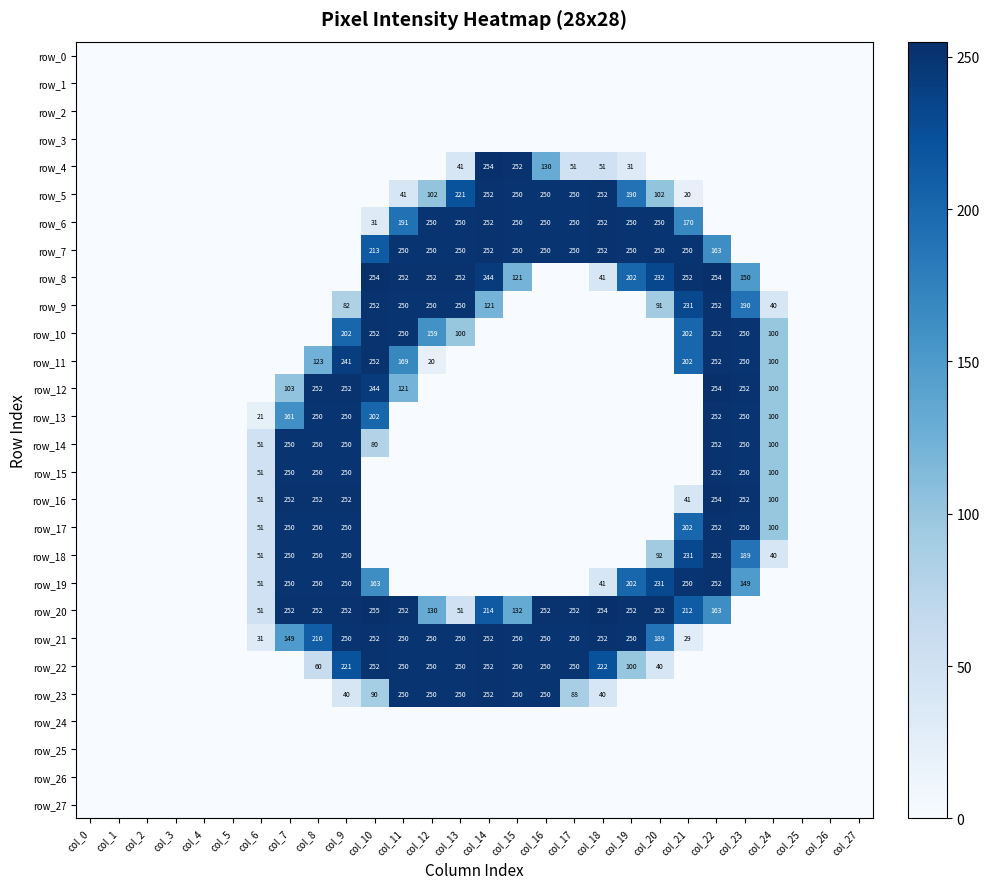

List the labels in order of row_15 value, smallest first.

col_0, col_1, col_2, col_3, col_4, col_5, col_10, col_11, col_12, col_13, col_14, col_15, col_16, col_17, col_18, col_19, col_20, col_21, col_25, col_26, col_27, col_6, col_24, col_7, col_8, col_9, col_23, col_22